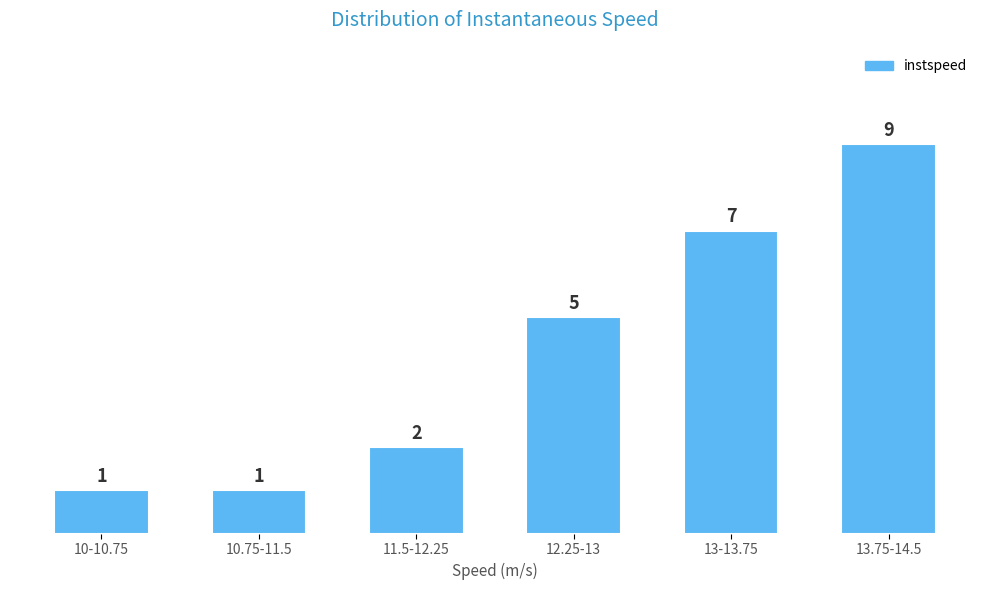

Reading left to right, what are all the values shown in this chart?

1	1	2	5	7	9